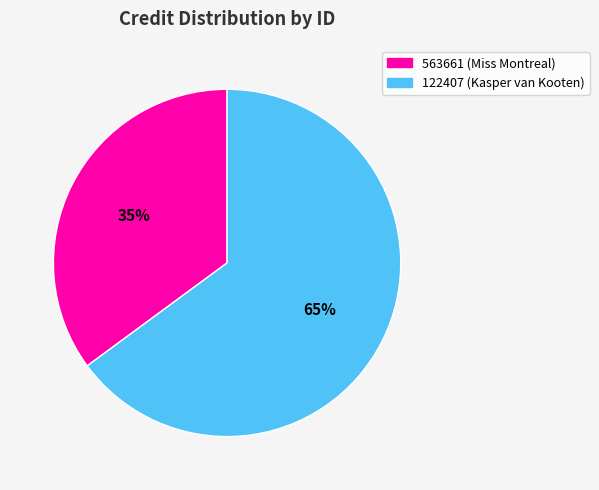

Is the sum of 122407 and 563661 greater than half?

Yes